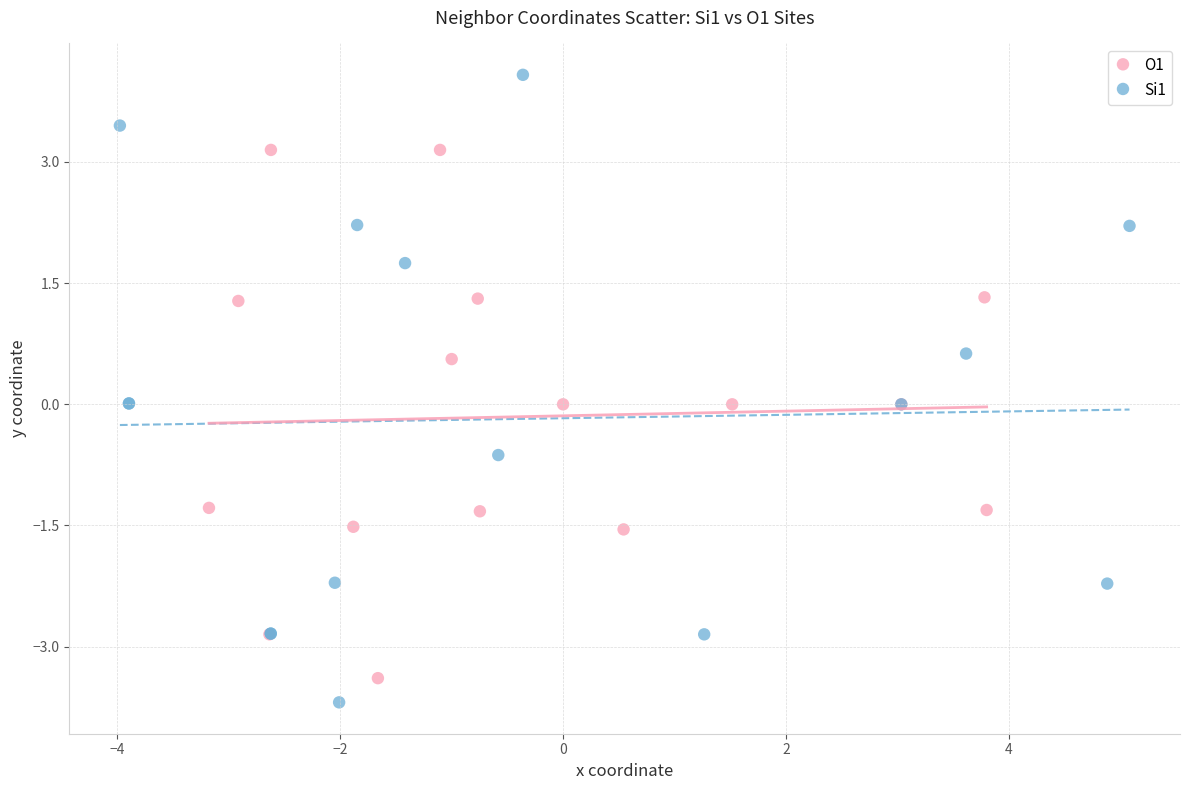

Which series has the largest Y range (max minus min)?

Si1